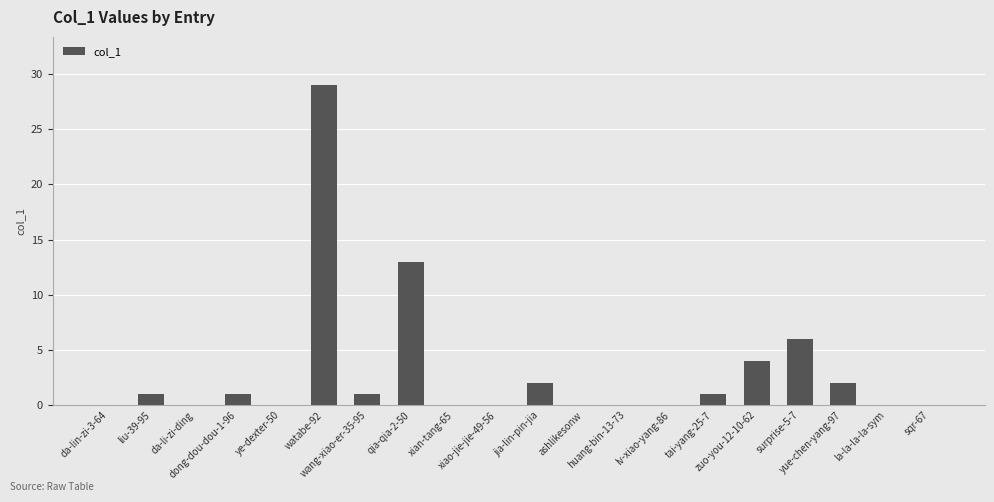

Count the number of categories in the chart.

20